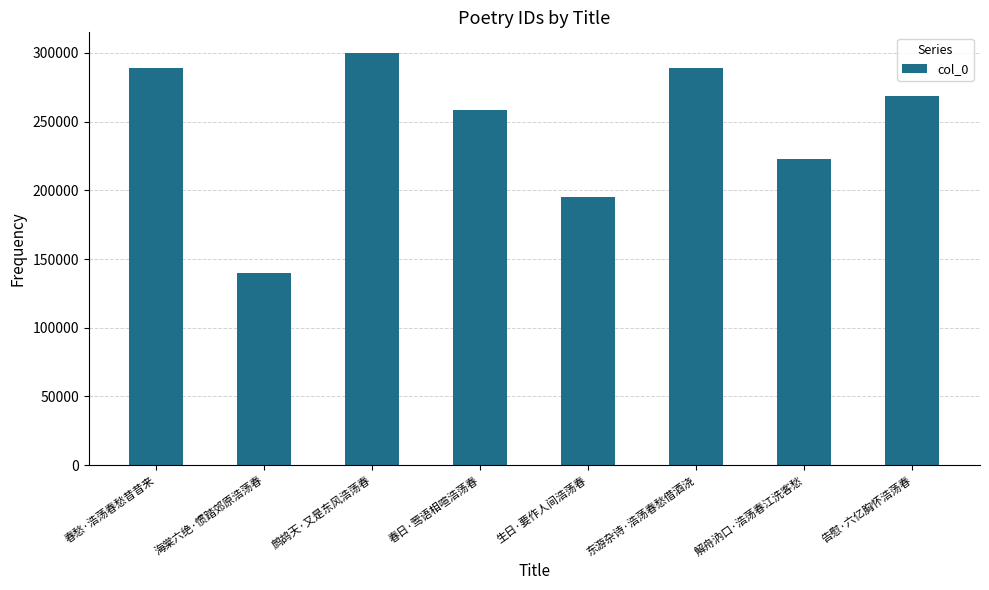

The value at 东游杂诗·浩荡春愁借酒浇 is 289343. True or false?

True